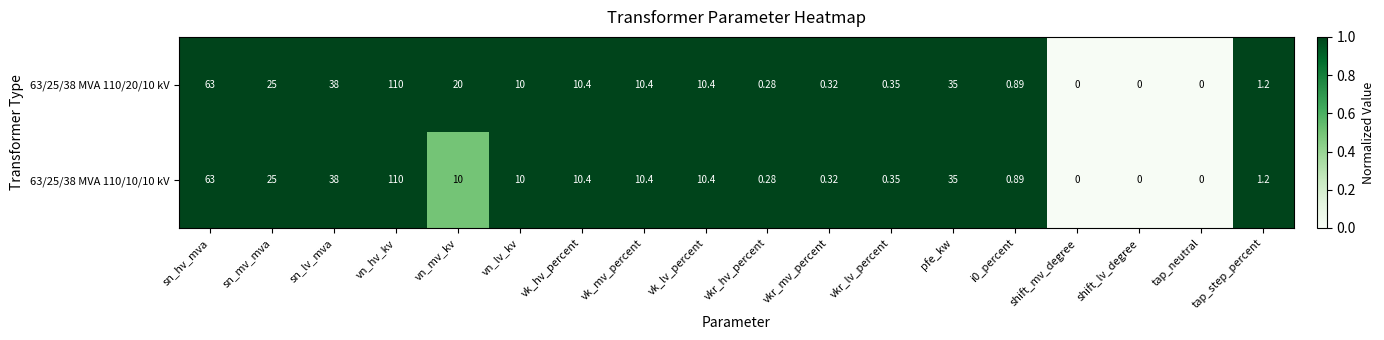

At which label does 63/25/38 MVA 110/10/10 kV reach its peak?

vn_hv_kv